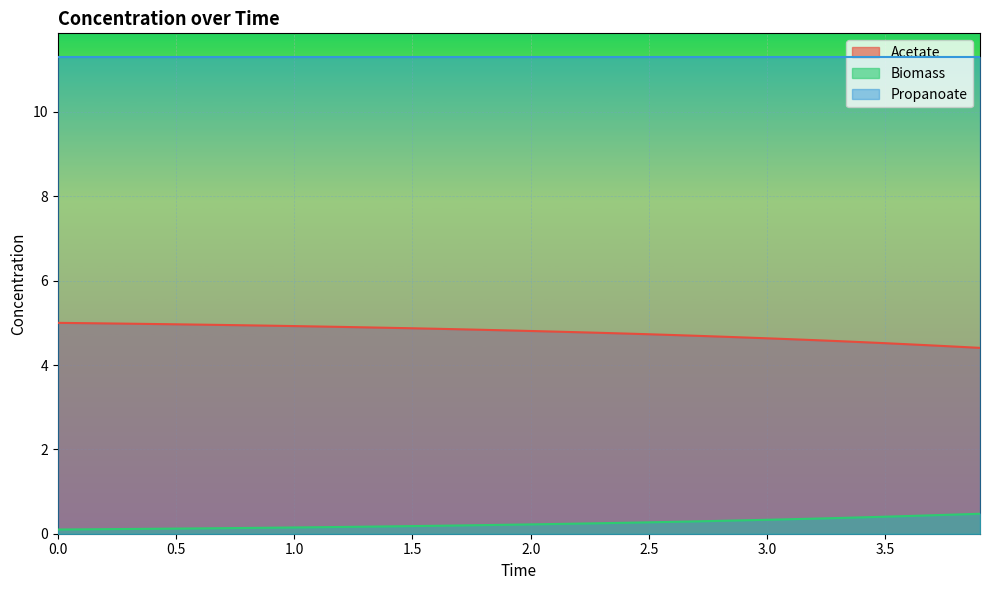

List the series in order of their overall mean, lowest first.

Biomass, Acetate, Propanoate